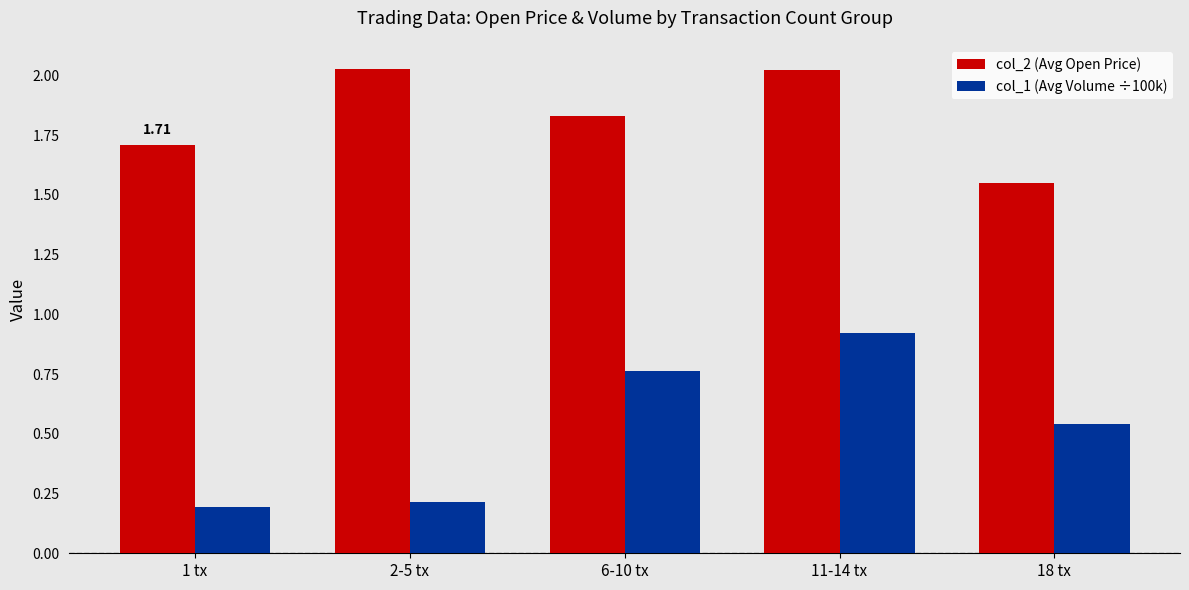

Which series has the widest spread of values?

col_1 (Avg Volume ÷100k)